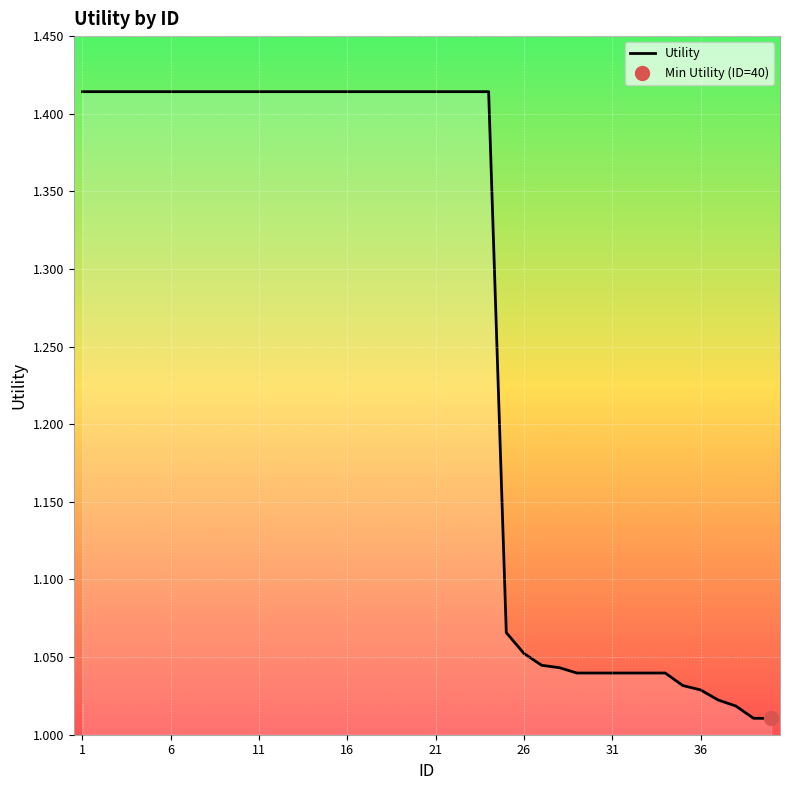

What is the difference between the second highest and second lowest values?

0.4